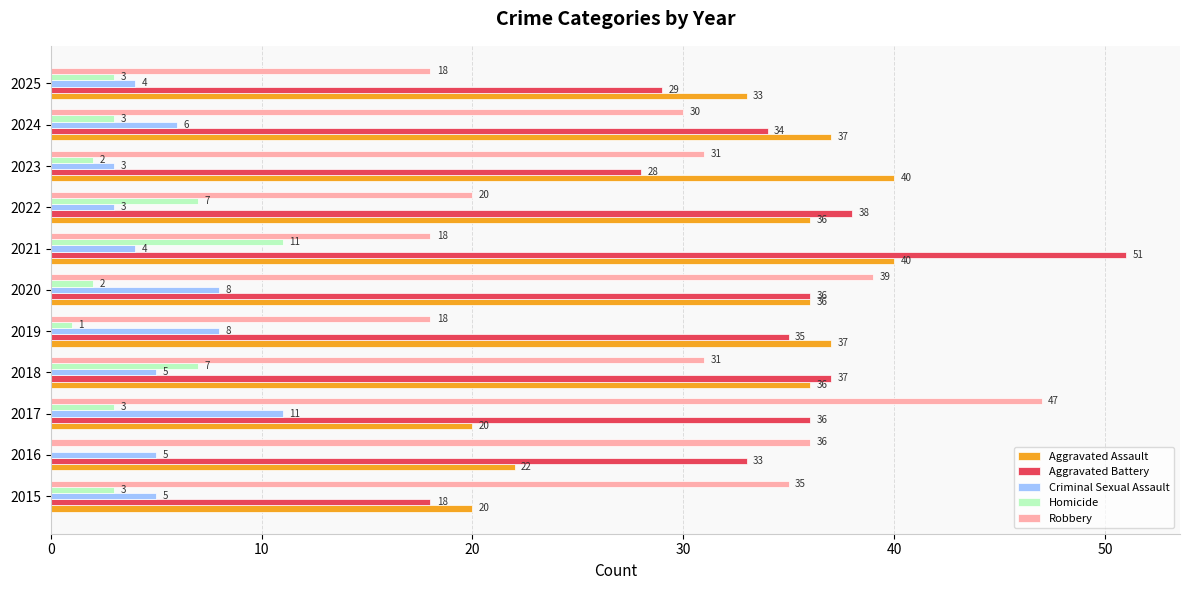

The value of Robbery at 2024 is 30. True or false?

True